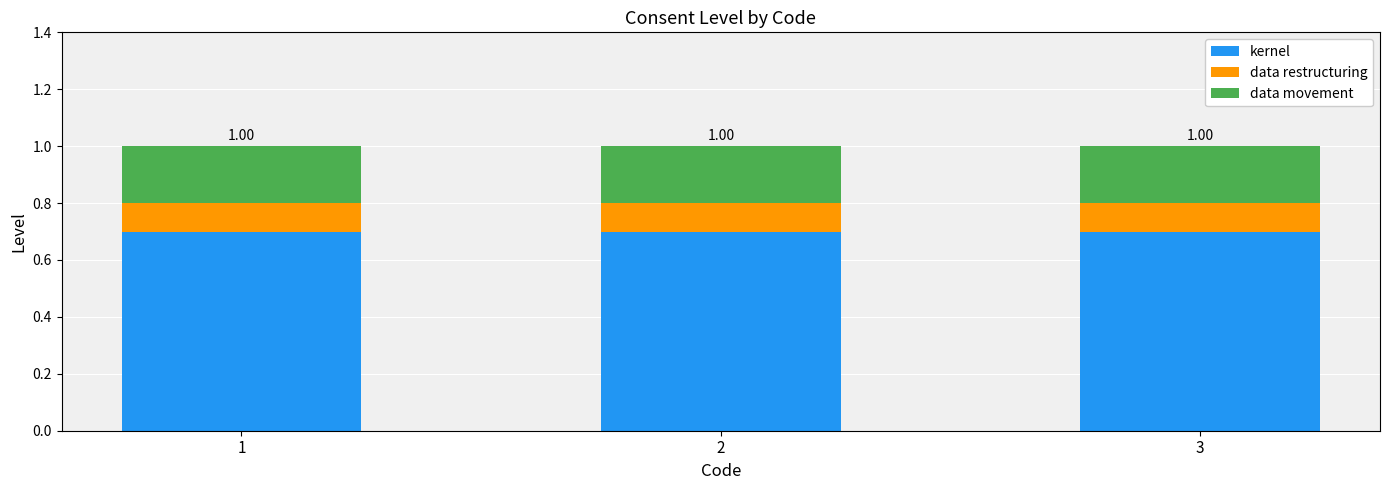

What is the approximate value of kernel at 3?

0.7